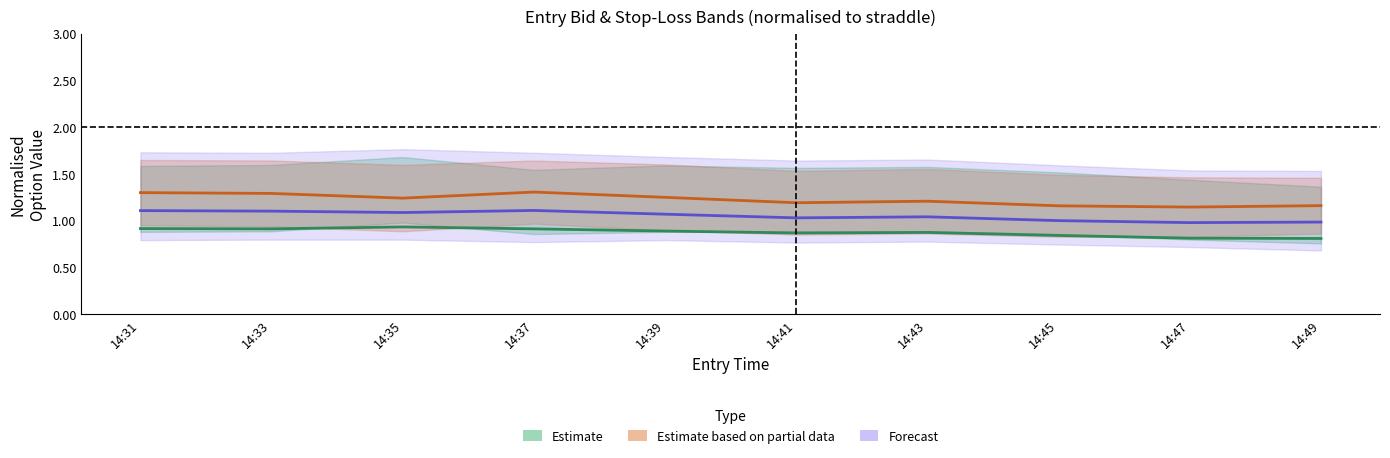

Is the value of Estimate based on partial data at 14:43 greater than the value of Forecast (mid) at 14:31?

Yes